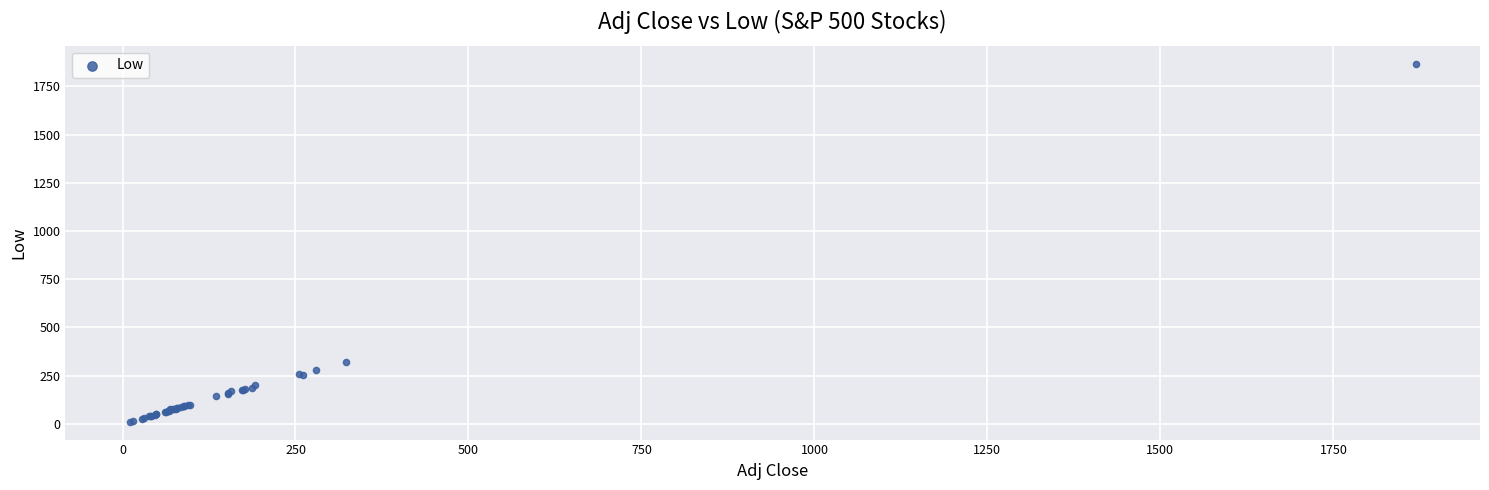

What Y value in the scatter plot is closest to 939?

321.7